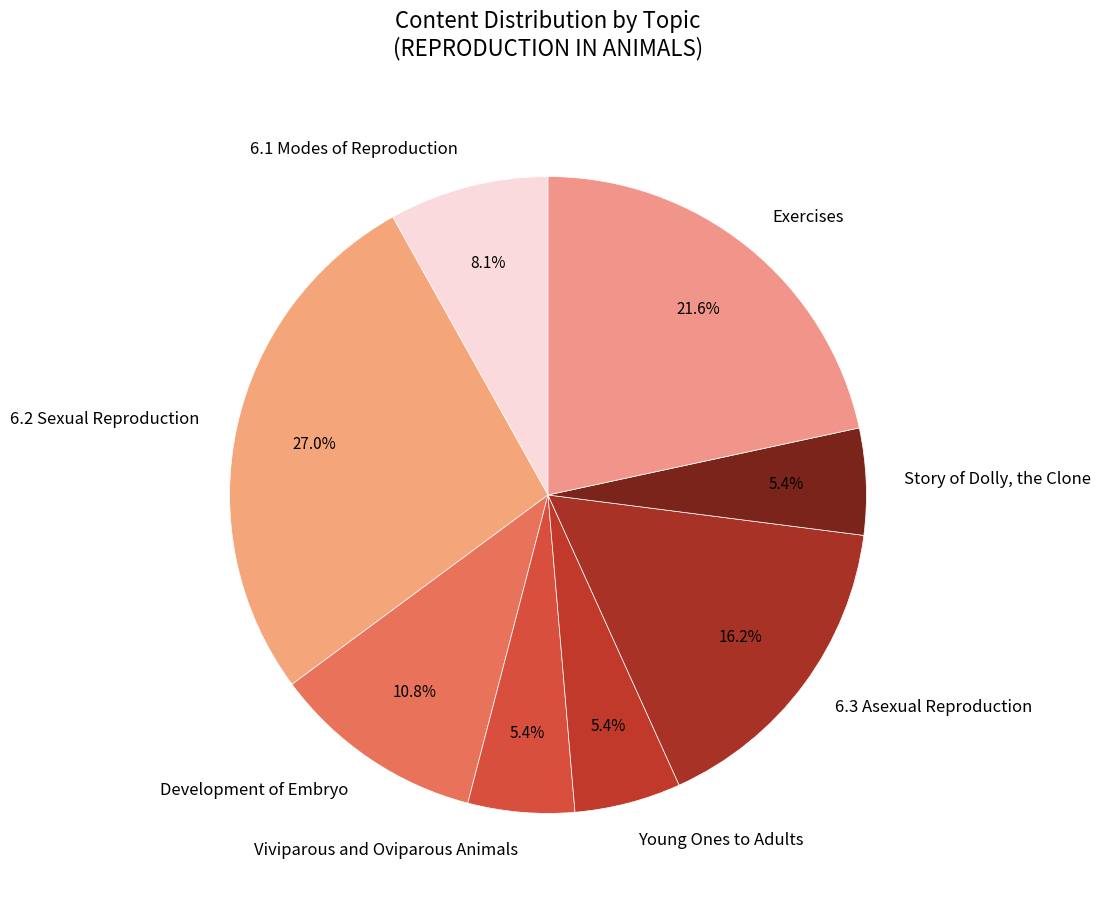

To the nearest percent, what is the combined percentage of 6.1 Modes of Reproduction and Young Ones to Adults?

14%